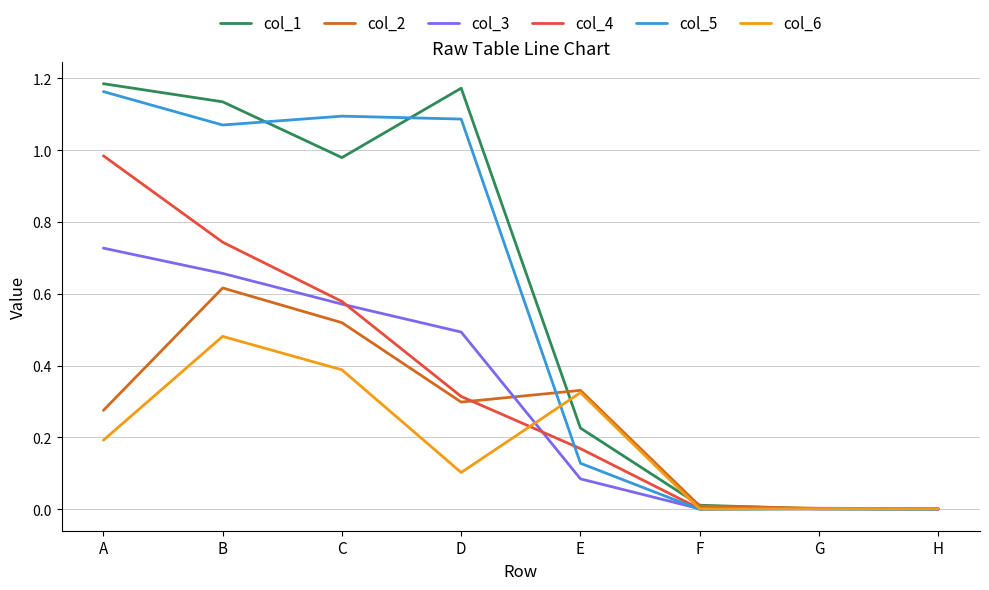

Which series has the largest total across all categories?

col_1